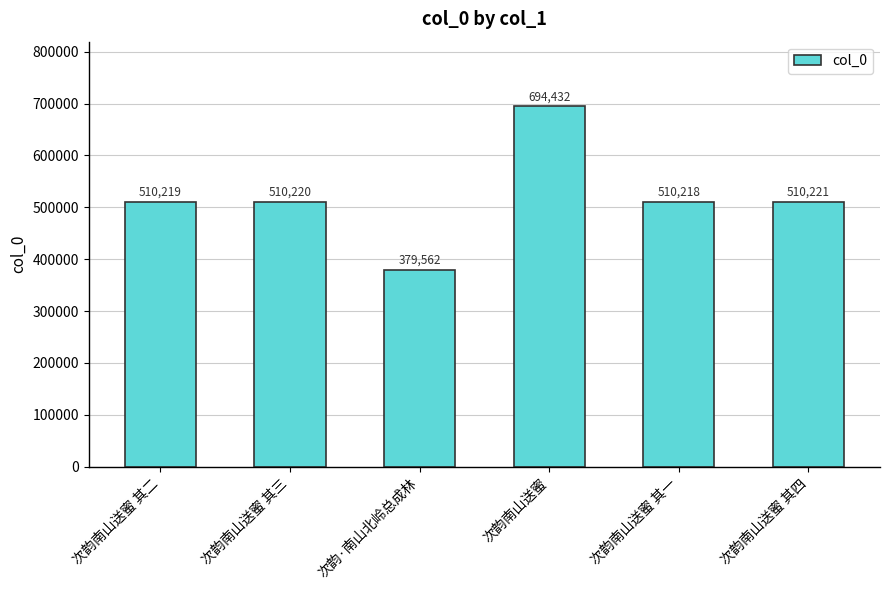

Which category has the highest value across all series?

次韵南山送蜜